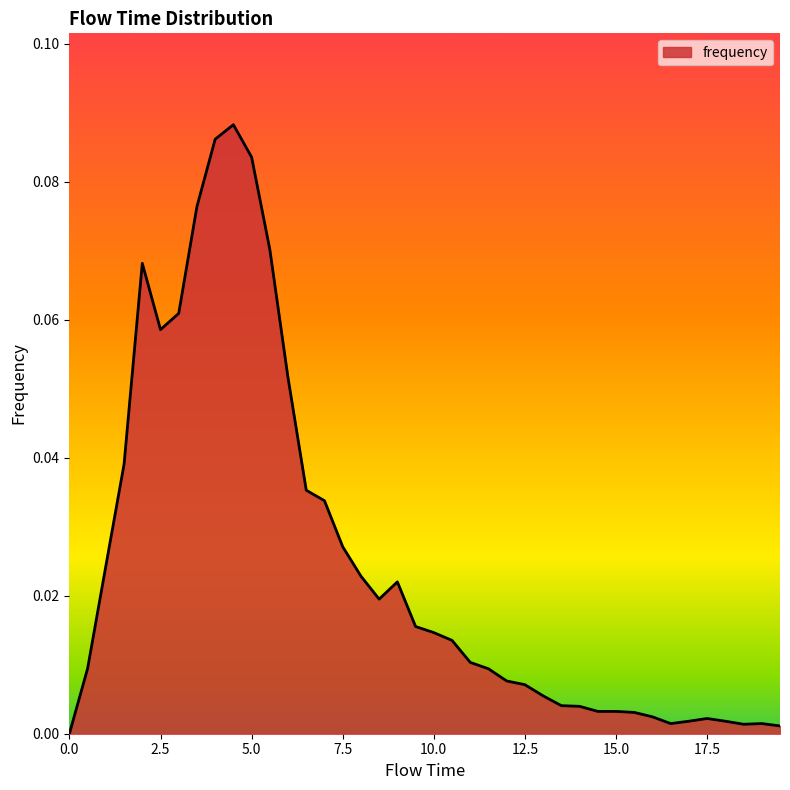

Does the chart display data point markers on the line(s)?

No